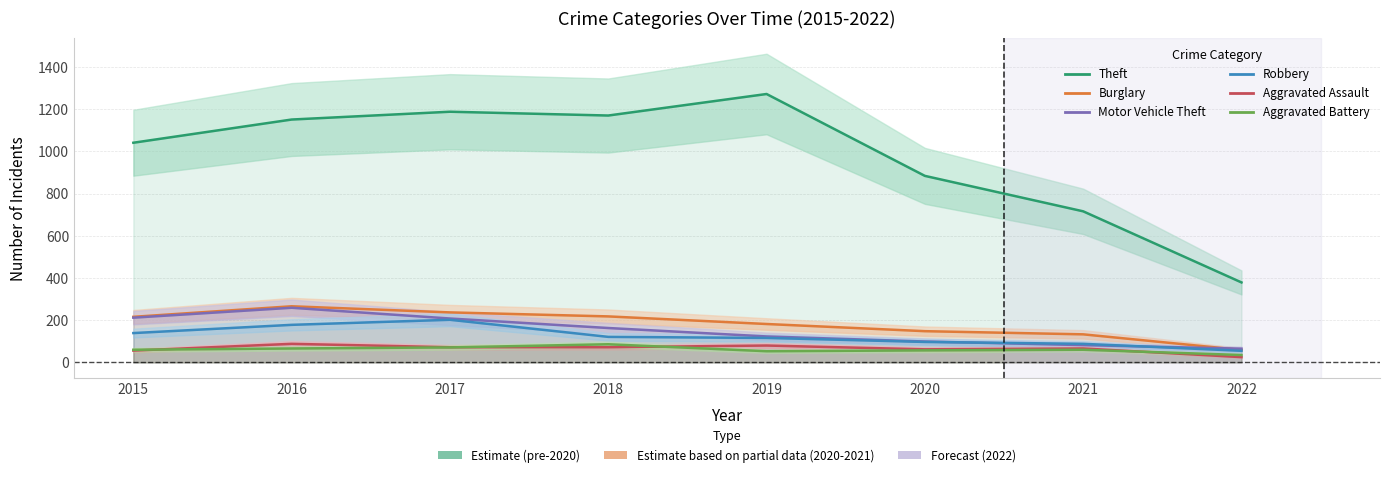

Which series has the largest total across all categories?

Theft